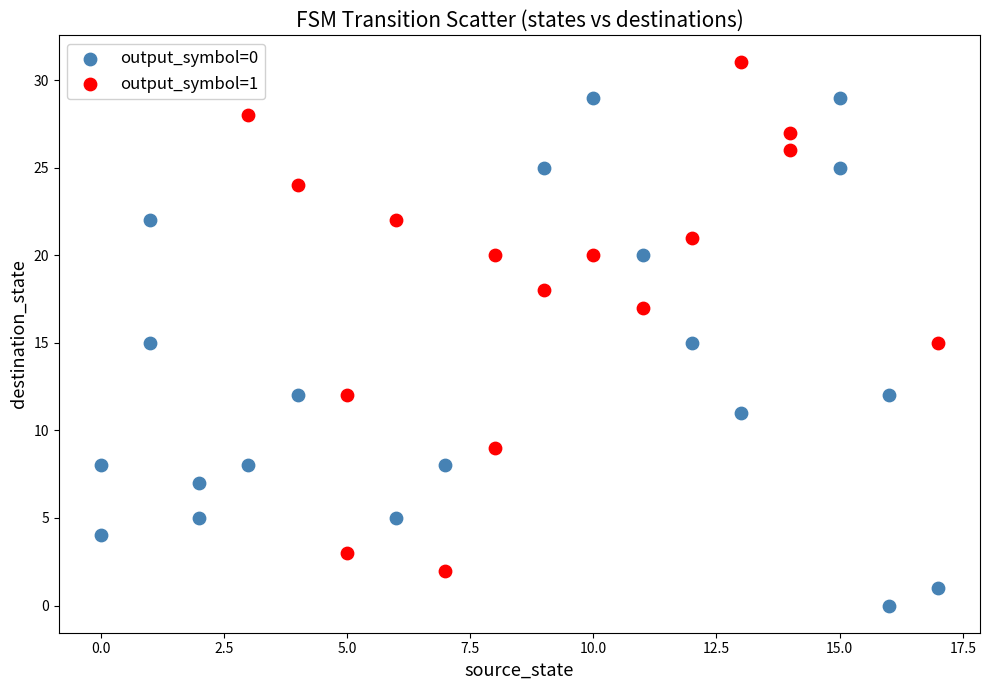

Which series reaches the maximum Y coordinate?

output_symbol=1